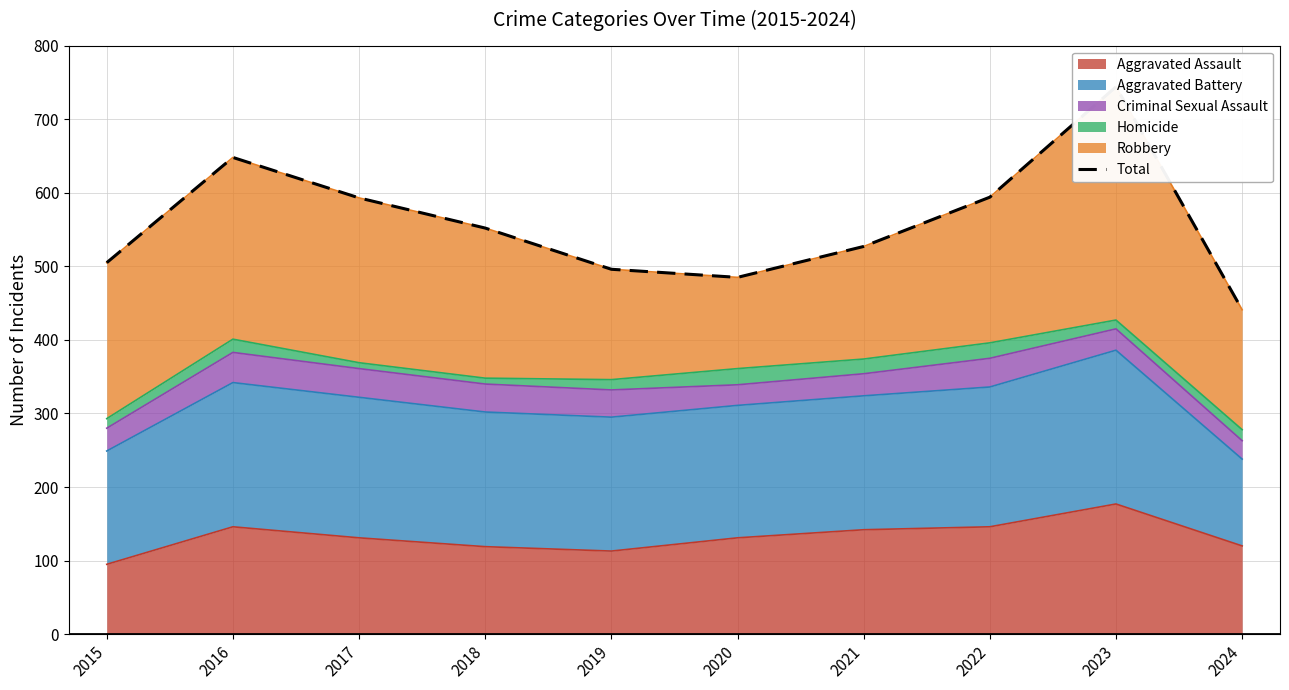

What is the highest value of the Aggravated Assault series?

177